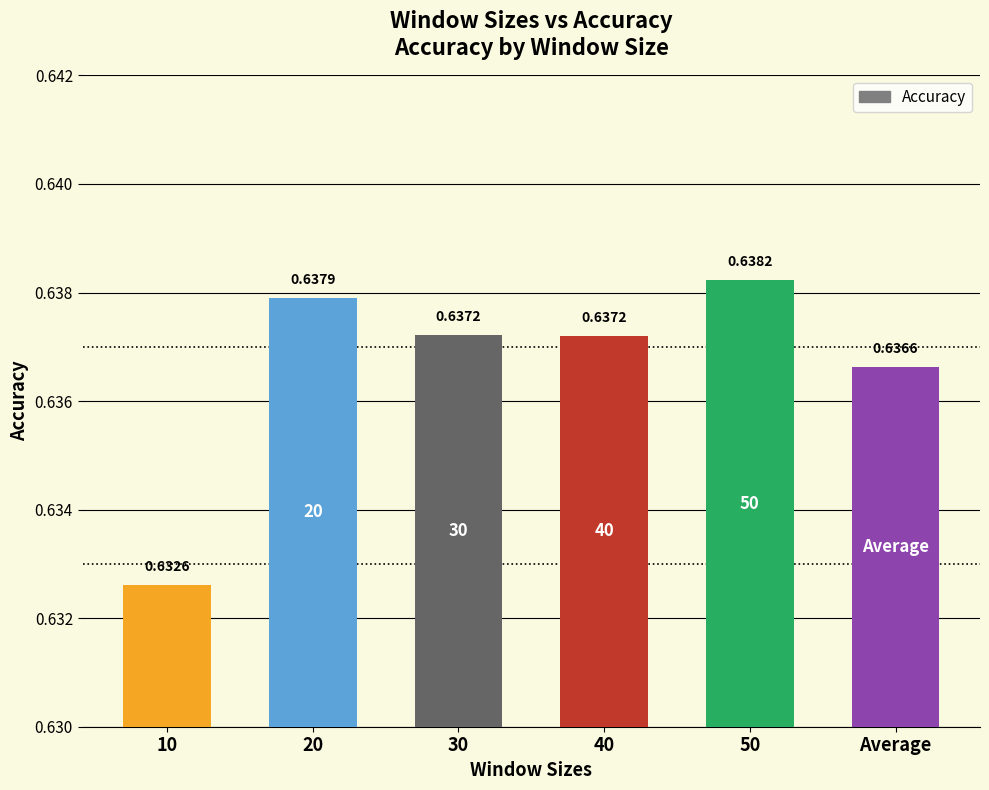

Between 40 and Average, which is larger?

40